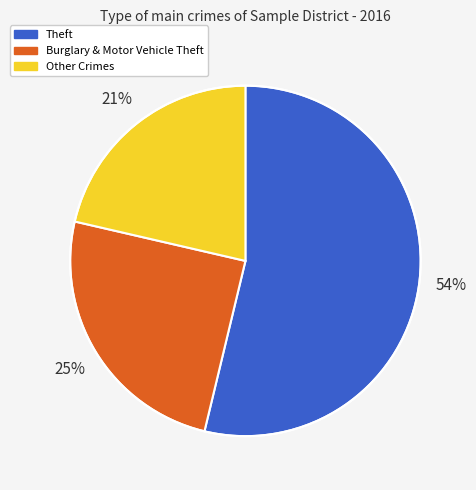

To the nearest percent, what is the average slice percentage?

33%